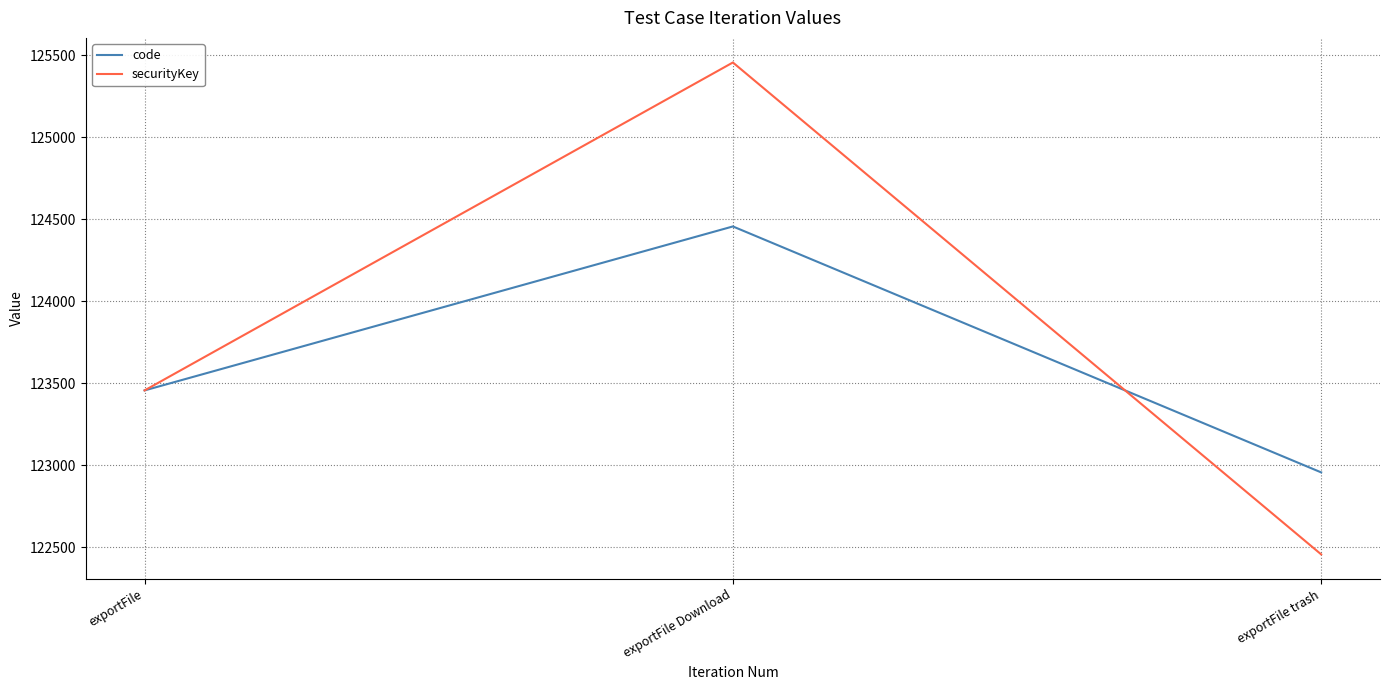

Reading right to left, extract all data points from this chart.

code: exportFile trash=122956	exportFile Download=124456	exportFile=123456
securityKey: exportFile trash=122456	exportFile Download=125456	exportFile=123456